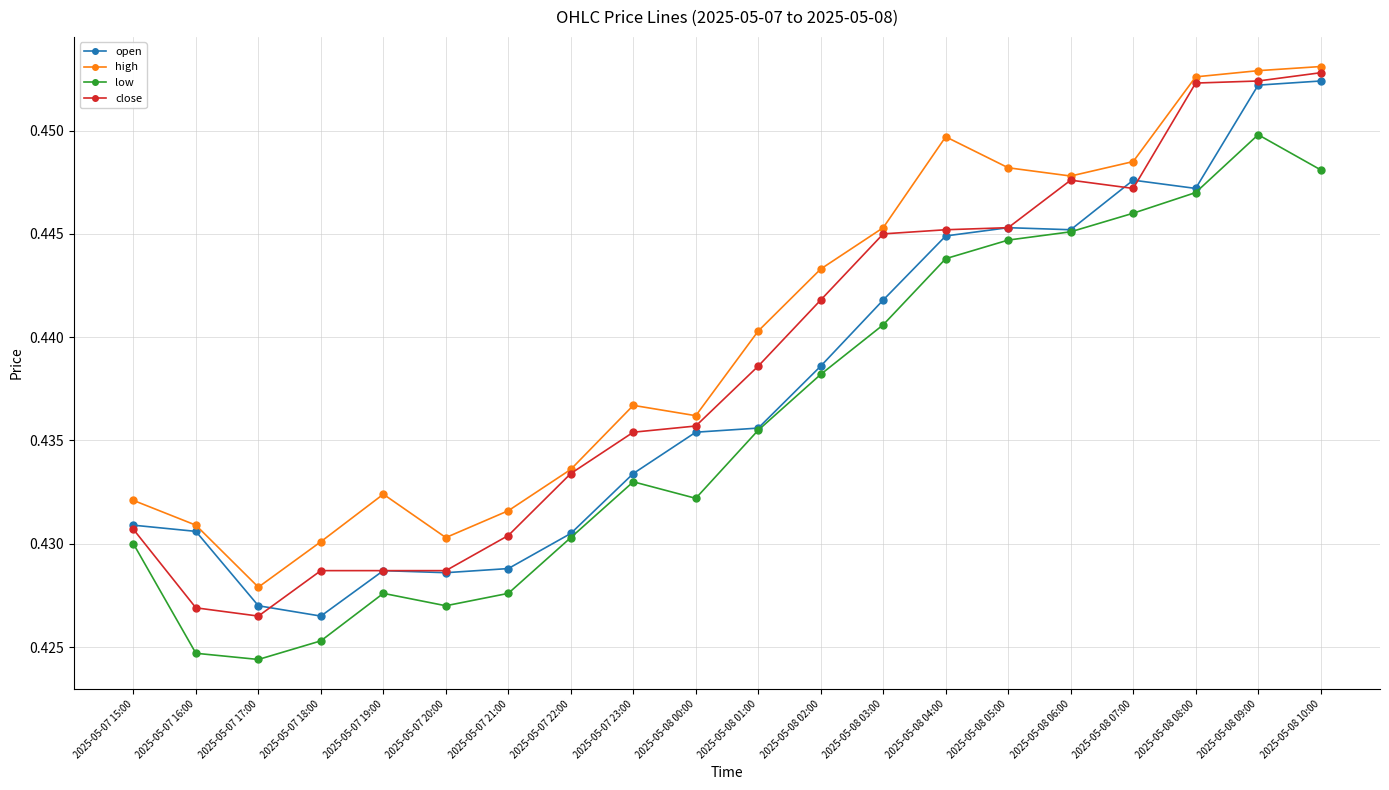

What is the sum of the high values at 2025-05-07 19:00 and 2025-05-08 00:00?

0.9